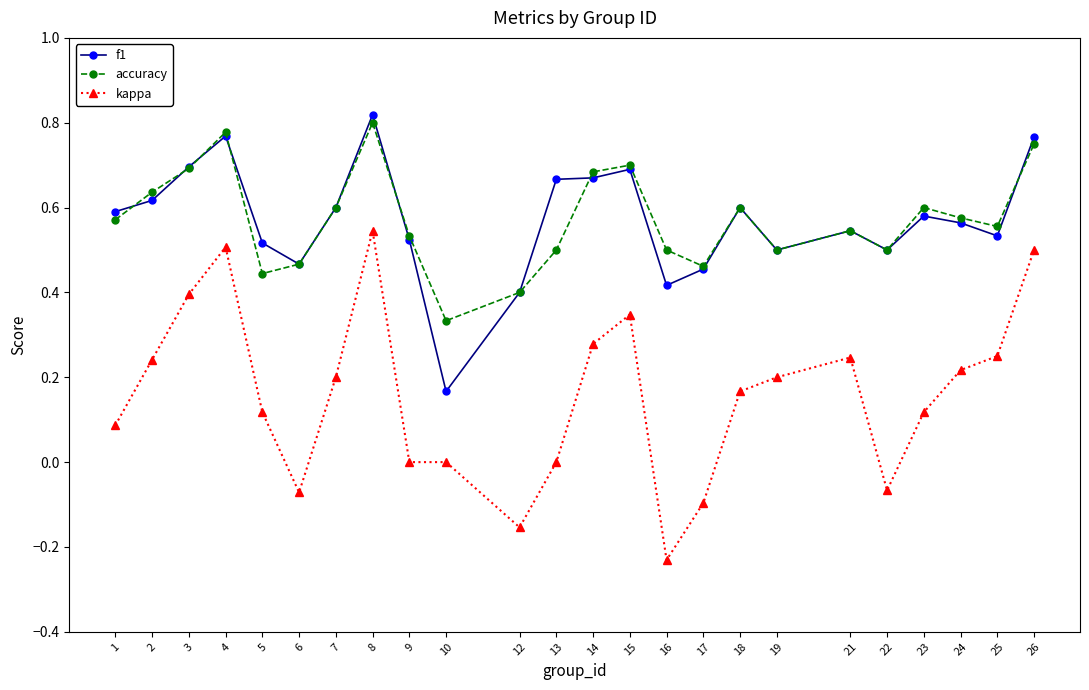

How many lines are shown in the chart?

3